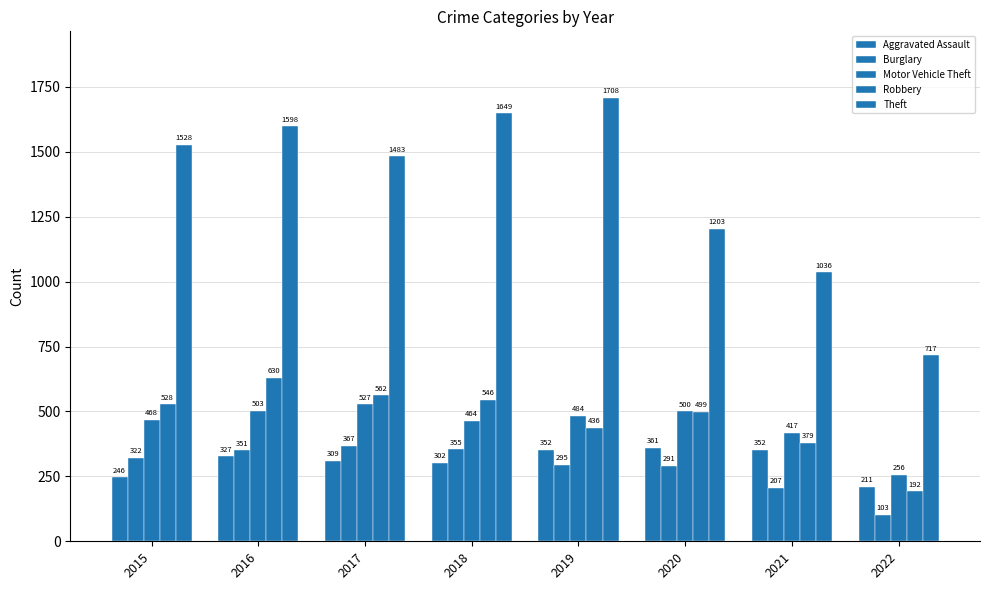

List the labels in order of Burglary value, smallest first.

2022, 2021, 2020, 2019, 2015, 2016, 2018, 2017